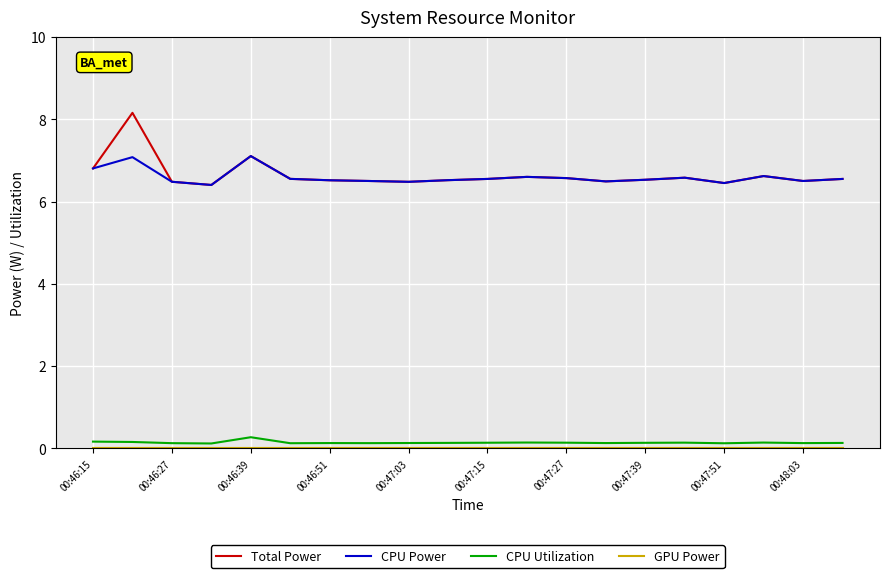

Does the chart have visible grid lines?

Yes